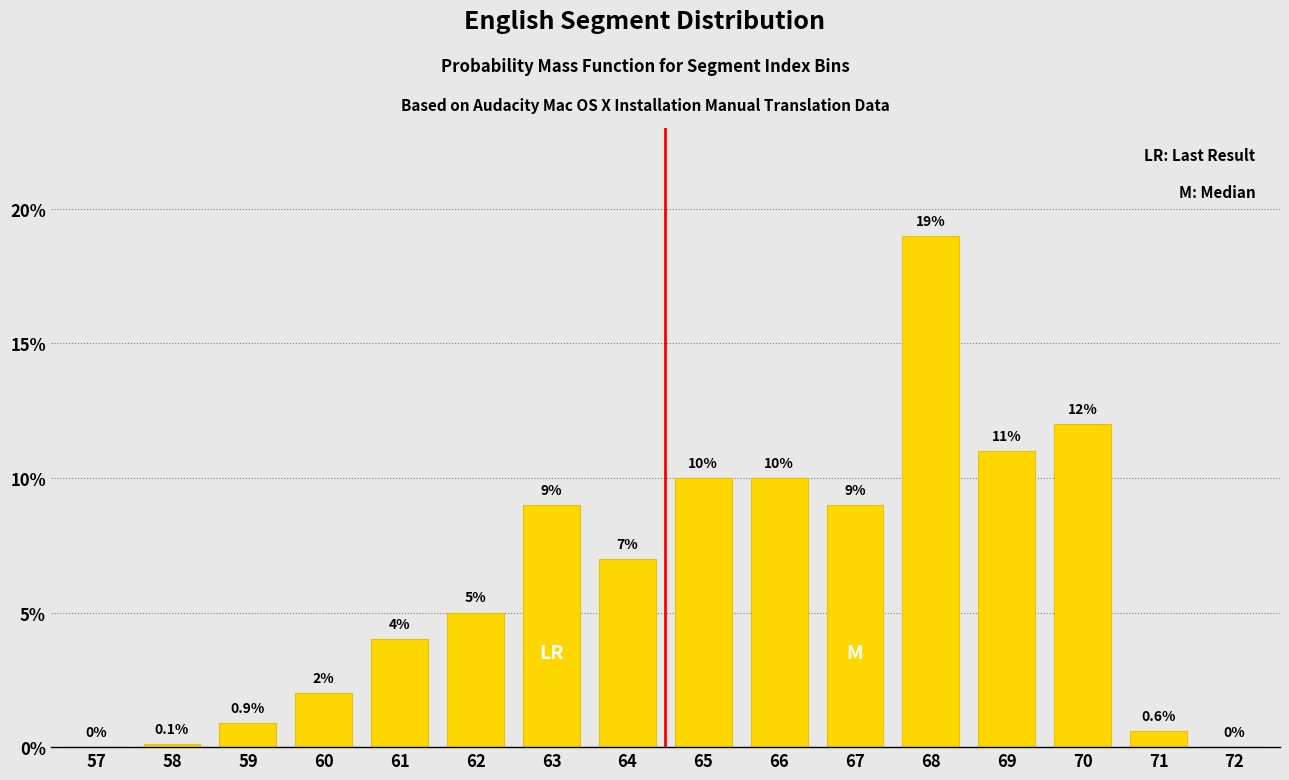

Reading left to right, what are all the values shown in this chart?

57=0.0	58=0.1	59=0.9	60=2.0	61=4.0	62=5.0	63=9.0	64=7.0	65=10.0	66=10.0	67=9.0	68=19.0	69=11.0	70=12.0	71=0.6	72=0.0